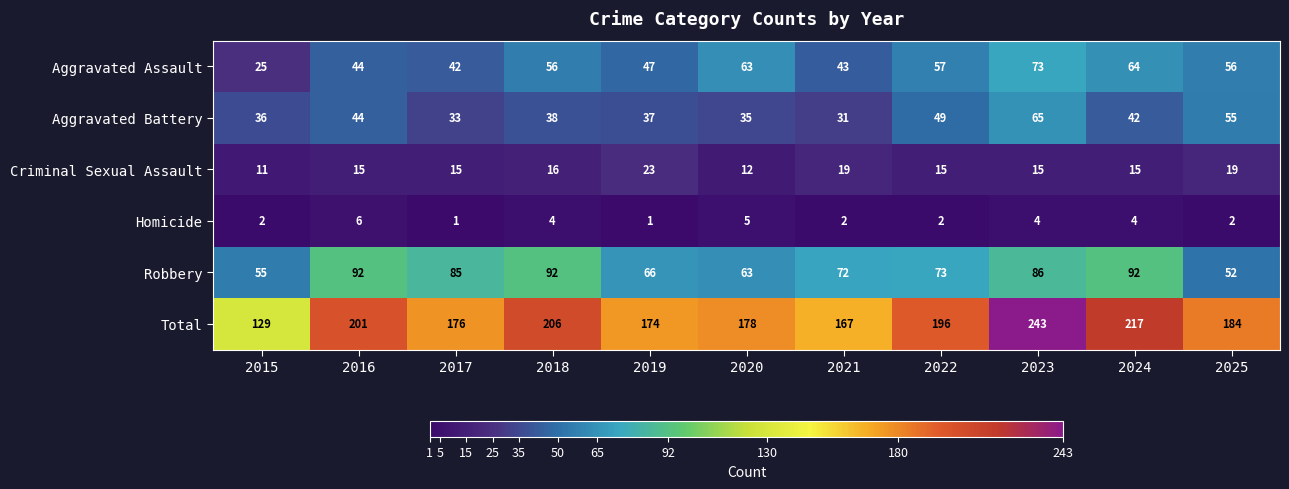

At which category is the sum across all series the highest?

2023